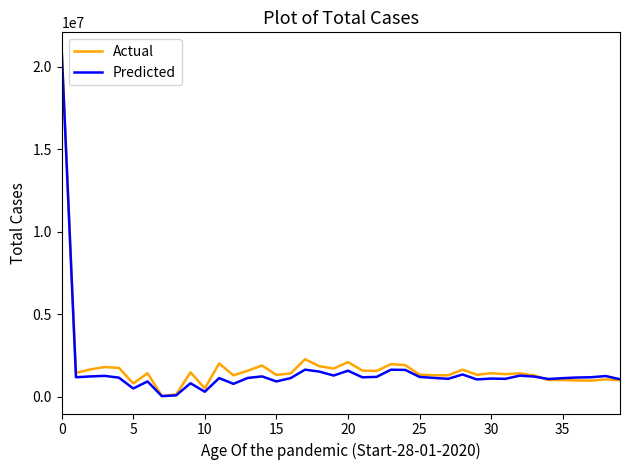

What is the minimum value for Predicted?

21000